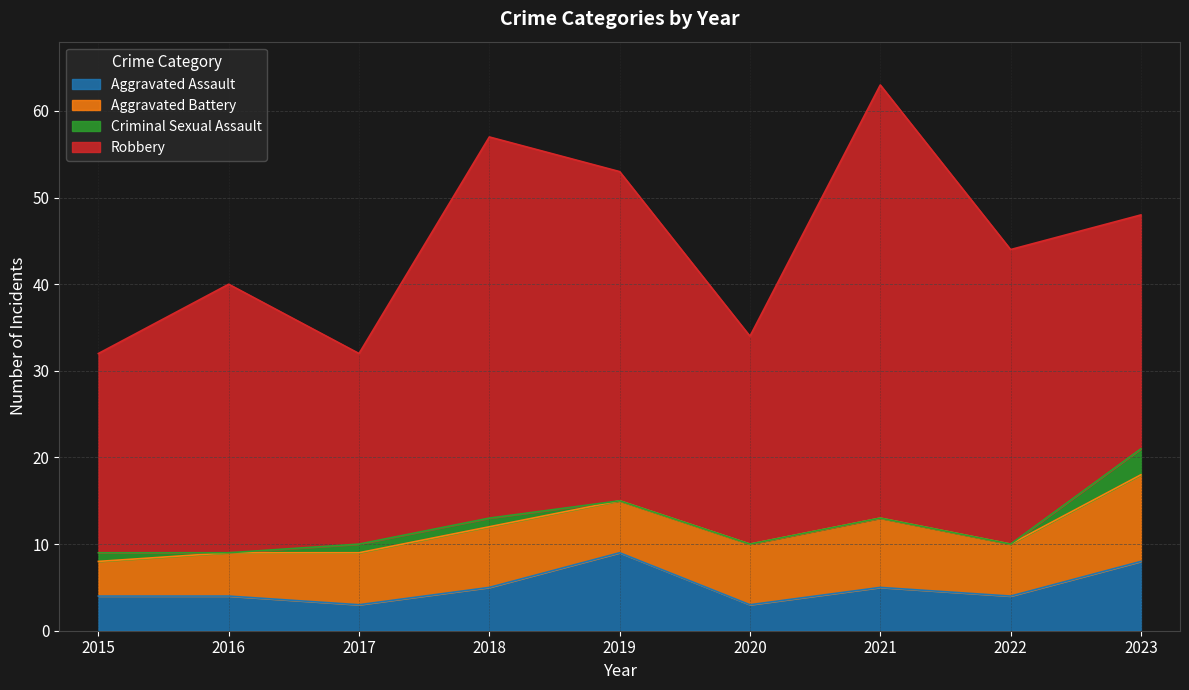

Between 2020 and 2021, which series saw the biggest shift?

Robbery